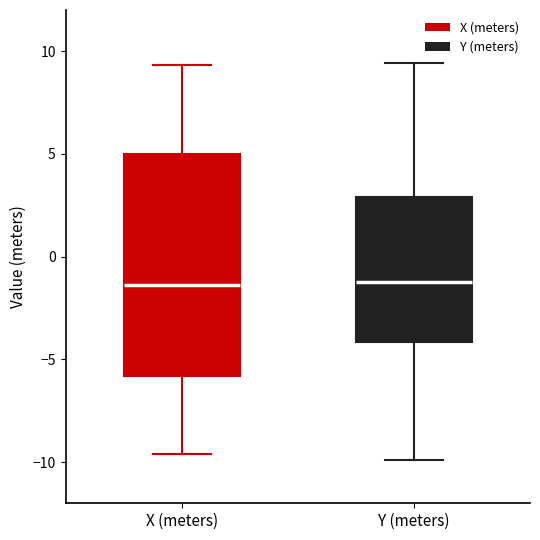

Reading left to right, read every box against the y-axis: the position of its median line, the range the box covers, and the ends of its whiskers. The values are not printed on the chart, so give them approximately, as read against the axis.

X (meters): median -1.5, box -6.0 to 5.0, whiskers -9.5 to 9.5
Y (meters): median -1.0, box -4.0 to 3.0, whiskers -10.0 to 9.5